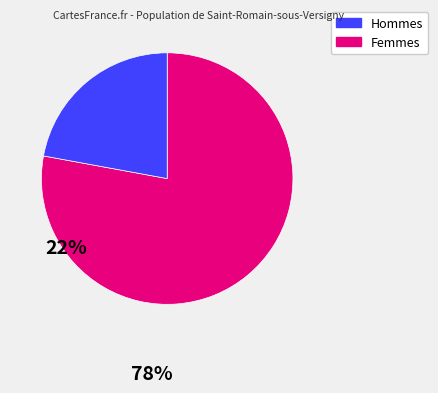

Does any single category account for the majority?

Yes